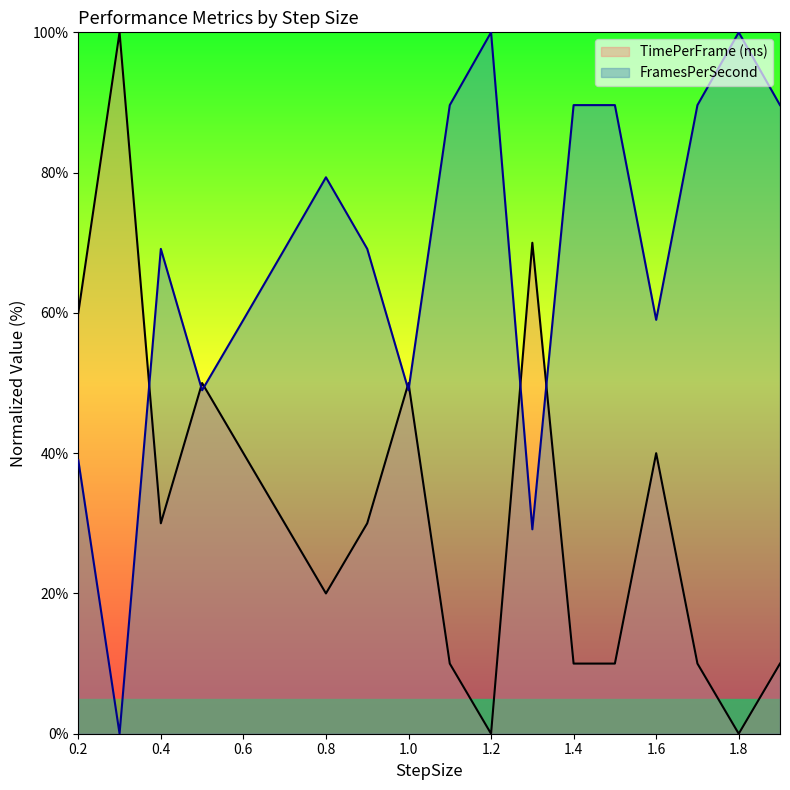

Is the value of FramesPerSecond at 1.2 greater than the value of TimePerFrame (ms) at 0.3?

No